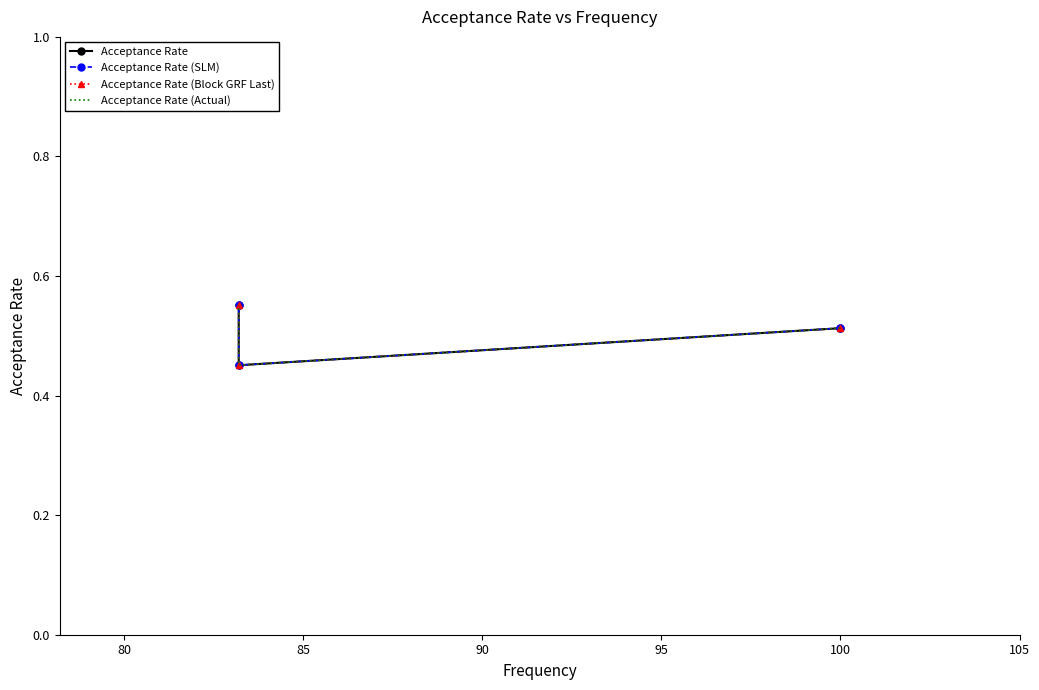

Reading left to right, what are all the values shown in this chart?

Acceptance Rate: 0.5	0.5	0.6
Acceptance Rate (SLM): 0.5	0.5	0.6
Acceptance Rate (Block GRF Last): 0.5	0.5	0.6
Acceptance Rate (Actual): 0.5	0.5	0.6